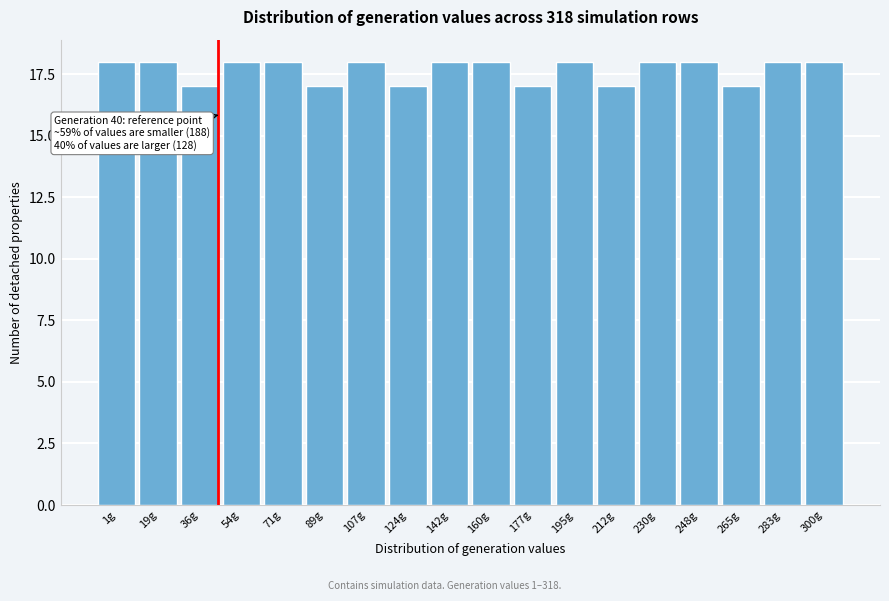

Reading right to left, list all the values displayed in this chart.

18	18	17	18	18	17	18	17	18	18	17	18	17	18	18	17	18	18